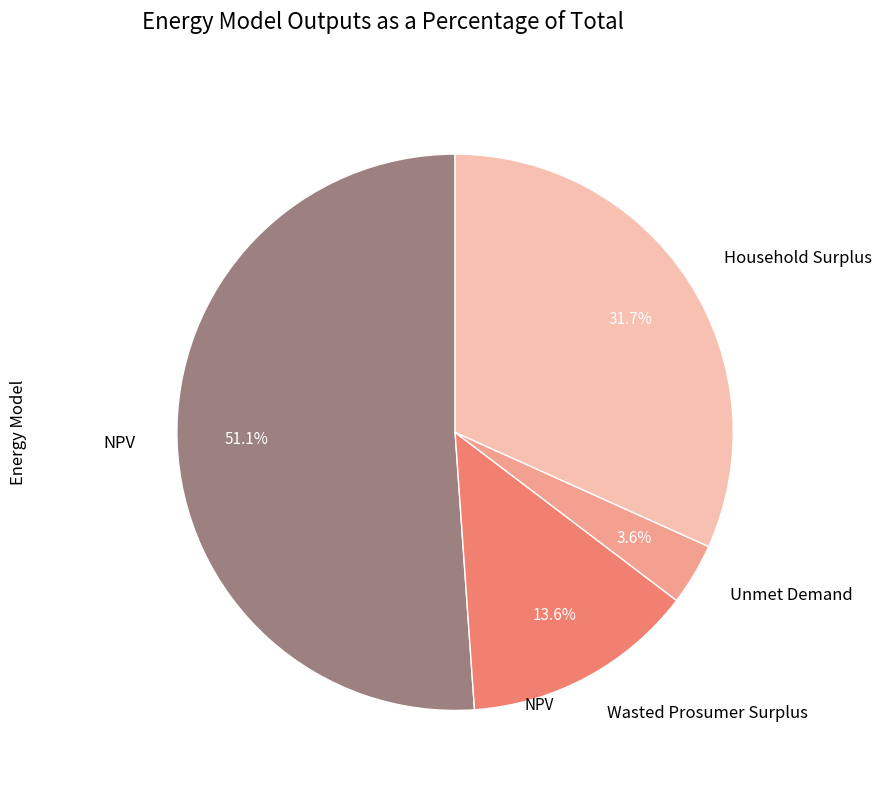

What is the smallest slice in the pie chart?

Unmet Demand